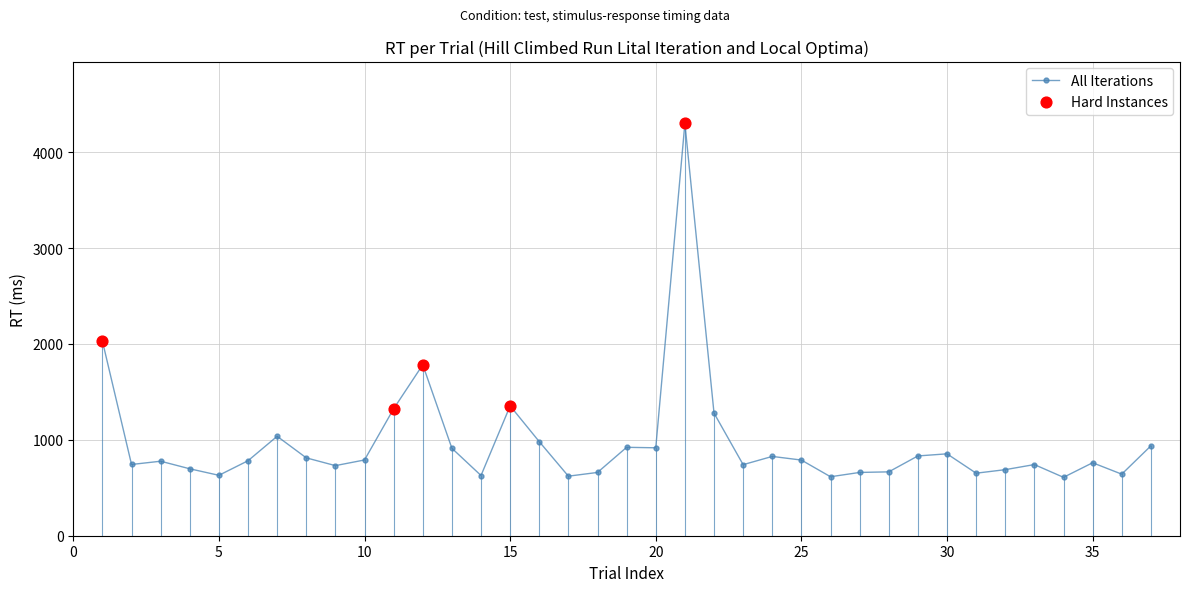

What is the smallest value displayed?

609